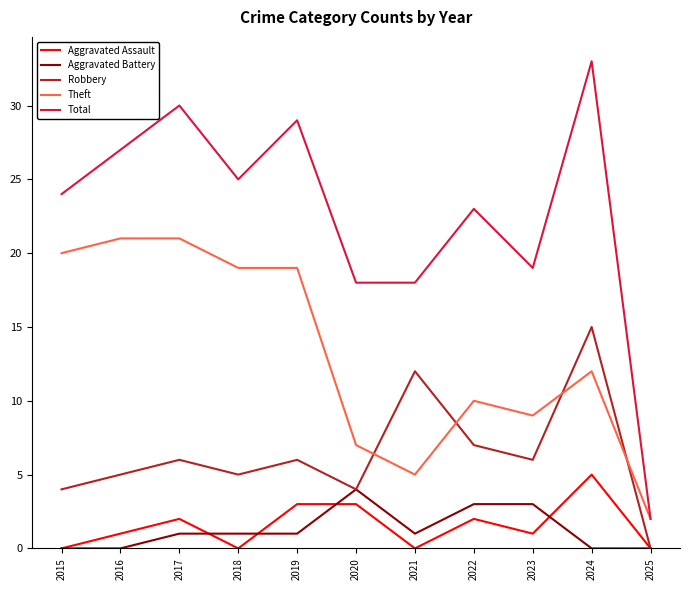

True or false: Total and Aggravated Battery intersect in this chart.

False